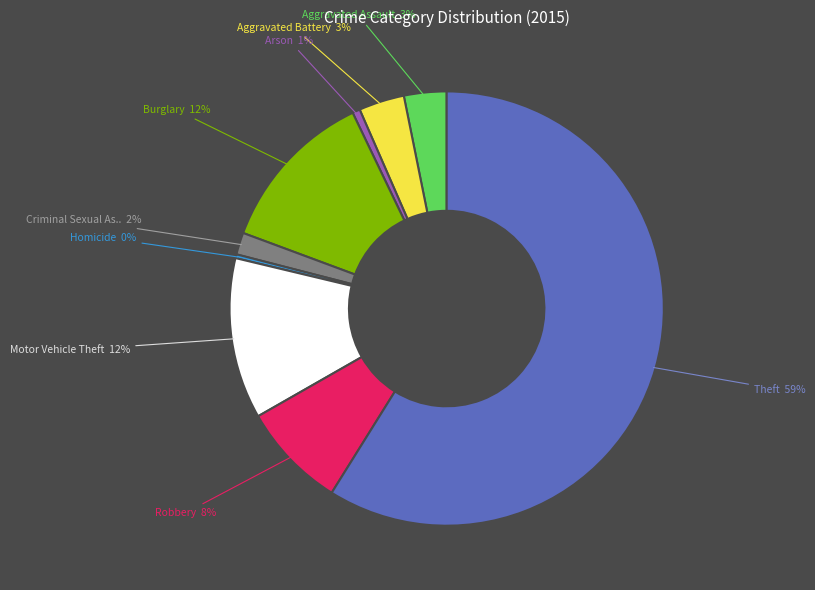

Is there a majority slice in this chart?

Yes